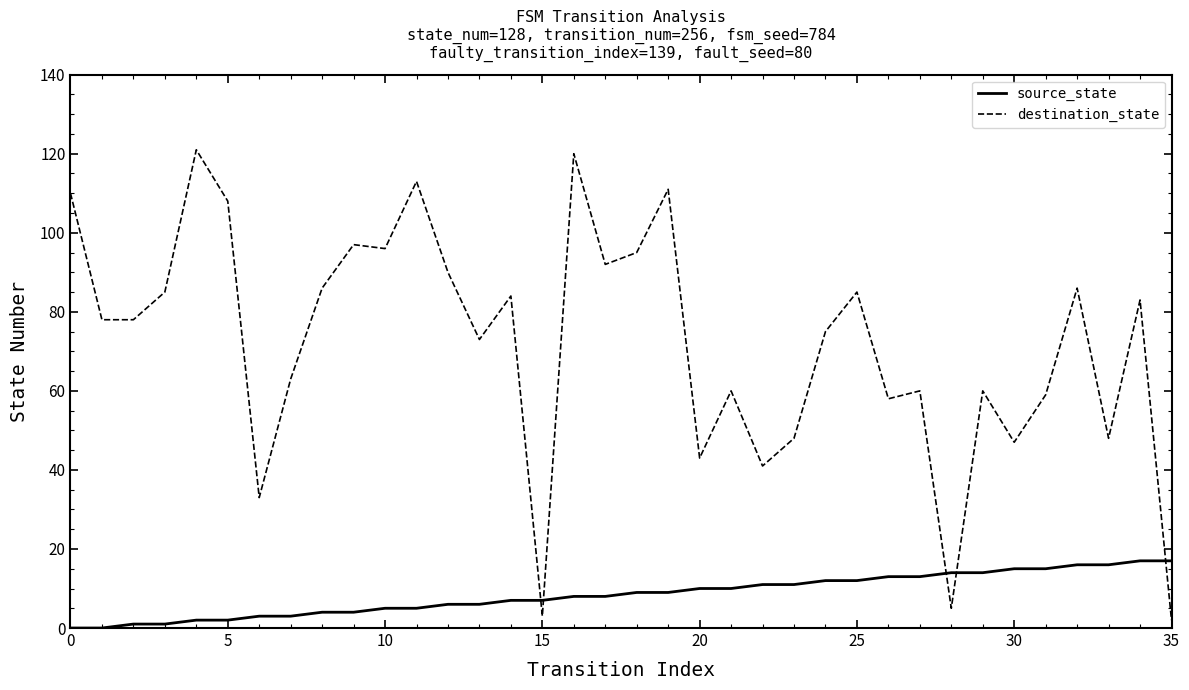

What is the maximum value shown in the chart?

121